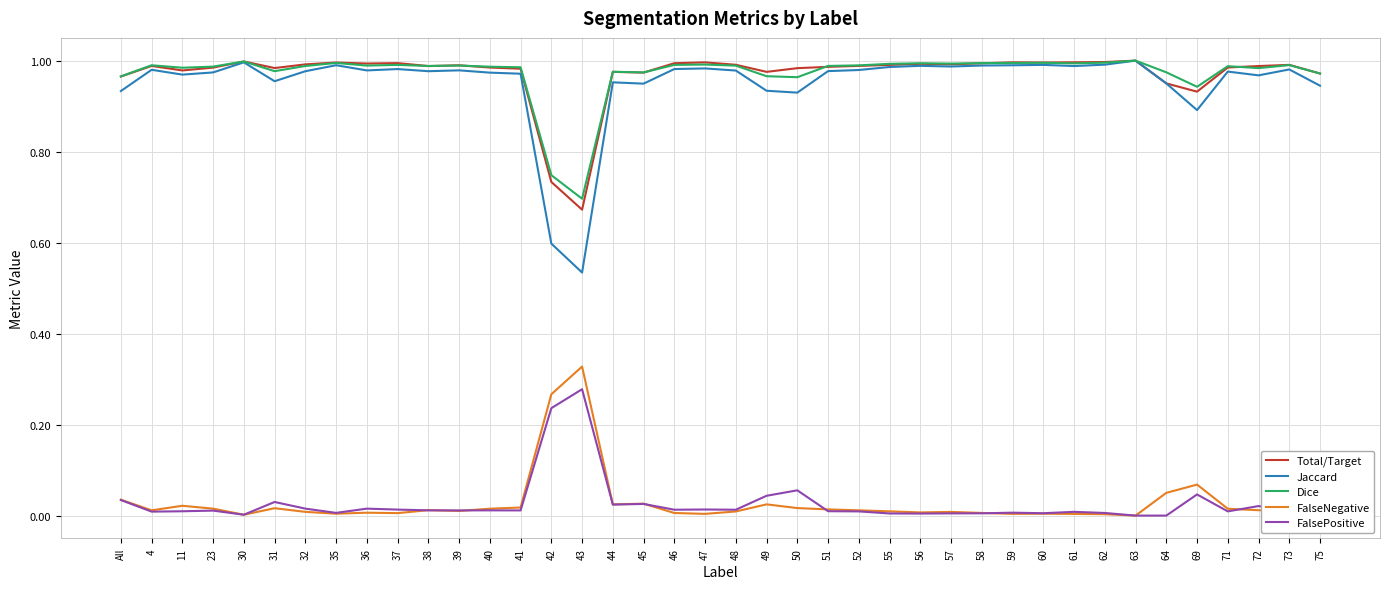

At which category does Total/Target reach its first local peak?

4